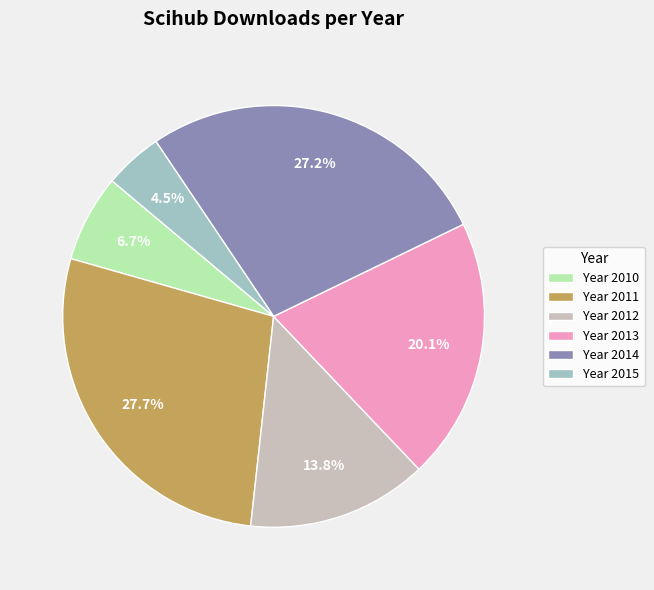

Which category has the smallest portion of the pie?

Year 2015